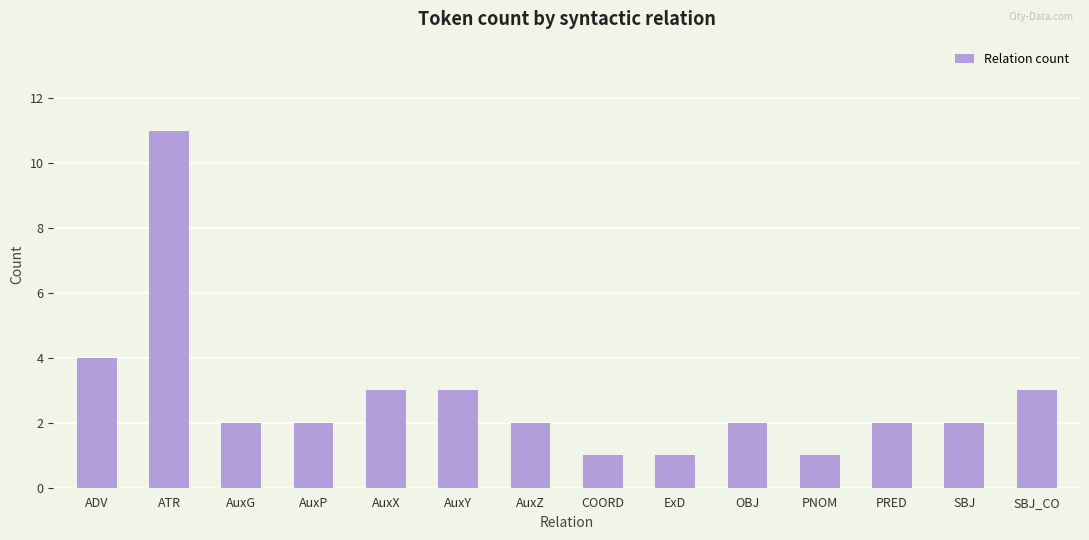

What is the smallest value displayed?

1